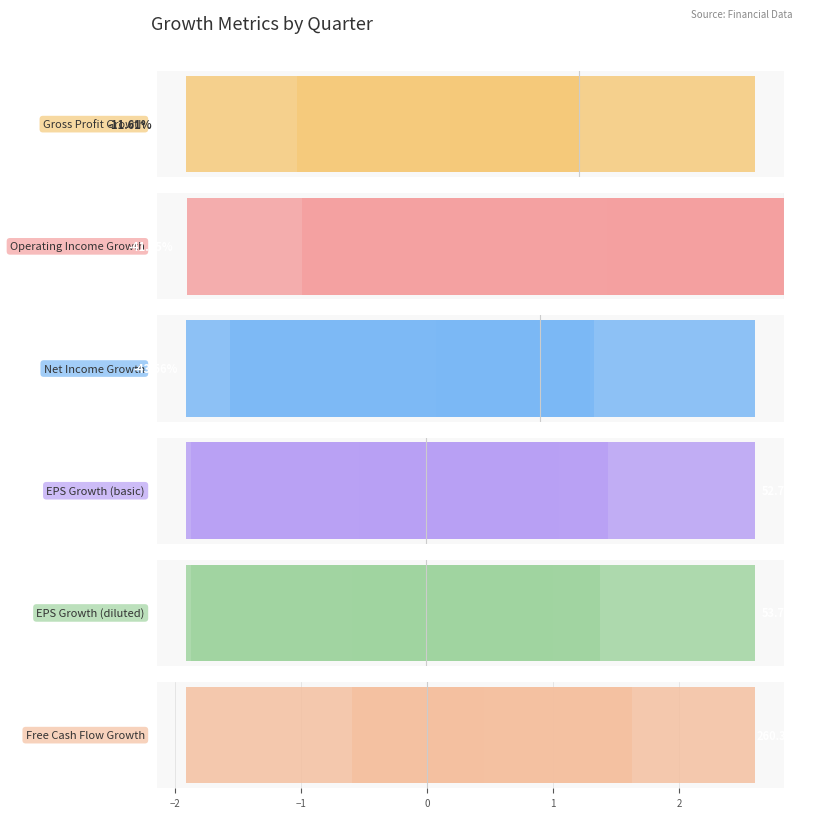

Which series has the widest spread of values?

Free Cash Flow Growth